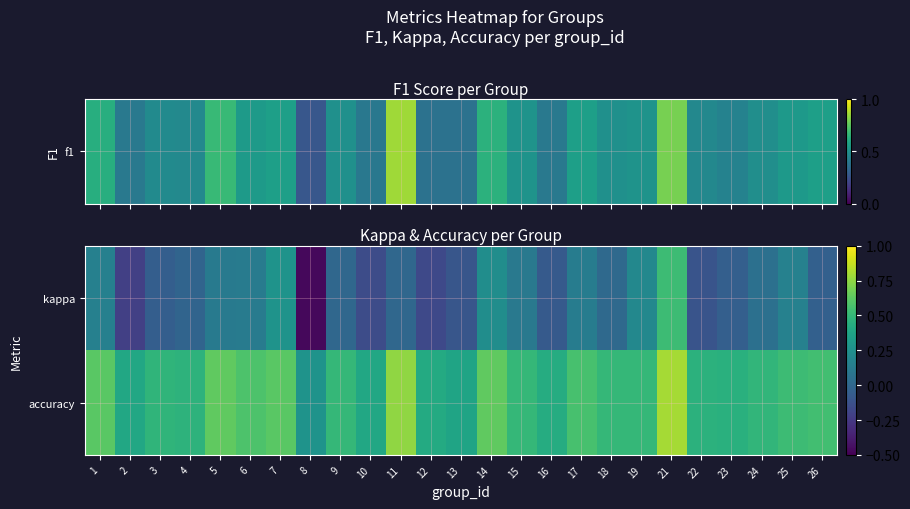

Reading right to left, transcribe all the data shown in this chart.

kappa: 26=-0.0	25=0.2	24=0.1	23=-0.0	22=-0.1	21=0.5	19=0.2	18=0.0	17=0.1	16=-0.1	15=0.1	14=0.2	13=-0.1	12=-0.2	11=0.0	10=-0.2	9=0.0	8=-0.5	7=0.3	6=0.1	5=0.1	4=-0.0	3=-0.1	2=-0.2	1=0.2
accuracy: 26=0.5	25=0.5	24=0.5	23=0.5	22=0.5	21=0.8	19=0.5	18=0.5	17=0.6	16=0.4	15=0.5	14=0.6	13=0.4	12=0.4	11=0.8	10=0.4	9=0.5	8=0.3	7=0.6	6=0.6	5=0.6	4=0.5	3=0.5	2=0.4	1=0.6